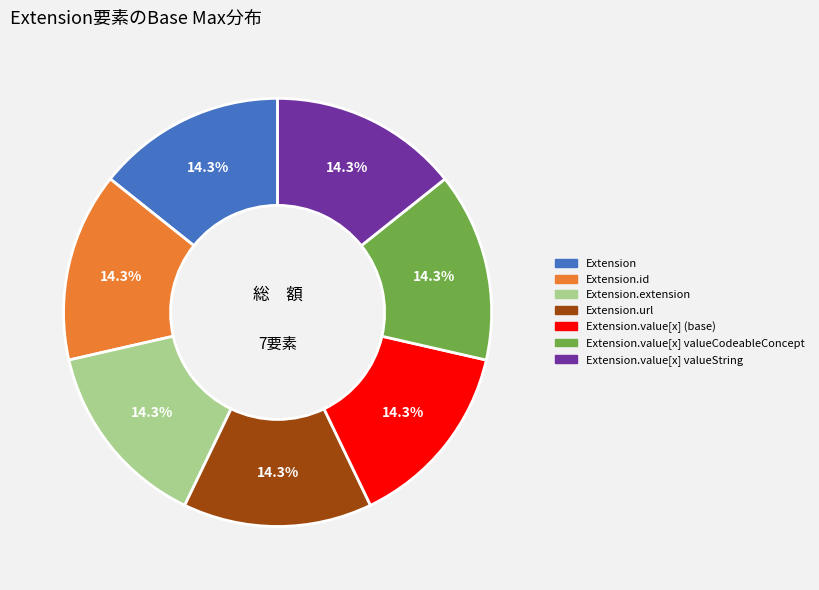

To the nearest percent, what is the difference between the largest and smallest slice percentages?

0%